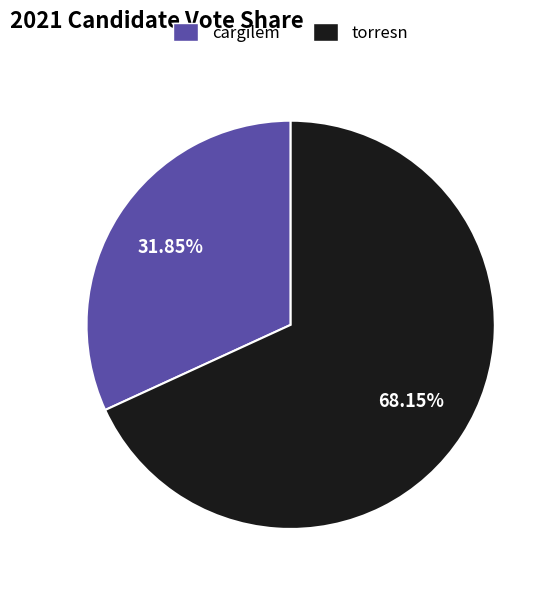

Is torresn the majority of the pie?

Yes